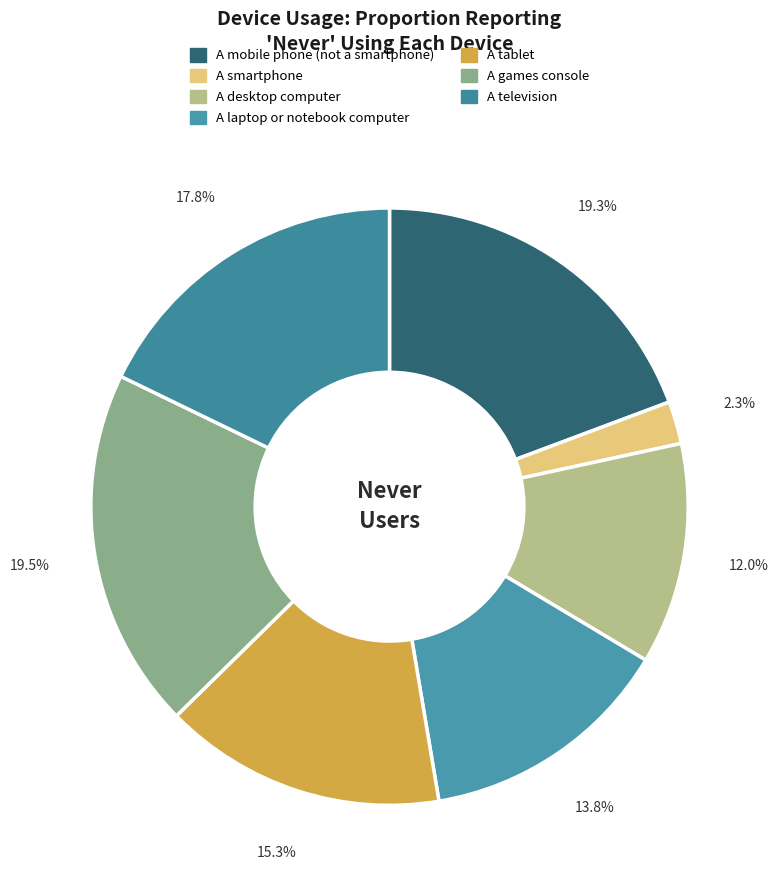

How many slices are in this pie chart?

7